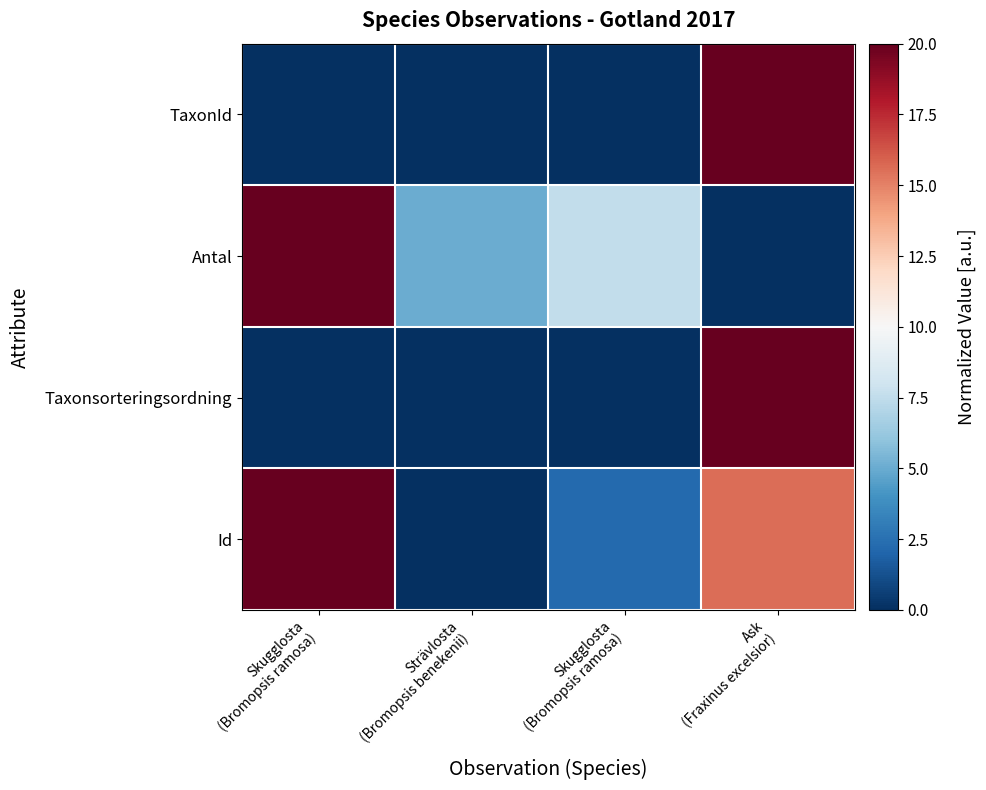

Reading right to left, transcribe all the data shown in this chart.

TaxonId: Ask
(Fraxinus excelsior)=20.0	Skugglosta
(Bromopsis ramosa)=0.0	Strävlosta
(Bromopsis benekenii)=0.0	Skugglosta
(Bromopsis ramosa)=0.0
Antal: Ask
(Fraxinus excelsior)=0.0	Skugglosta
(Bromopsis ramosa)=7.5	Strävlosta
(Bromopsis benekenii)=5.0	Skugglosta
(Bromopsis ramosa)=20.0
Taxonsorteringsordning: Ask
(Fraxinus excelsior)=20.0	Skugglosta
(Bromopsis ramosa)=0.0	Strävlosta
(Bromopsis benekenii)=0.0	Skugglosta
(Bromopsis ramosa)=0.0
Id: Ask
(Fraxinus excelsior)=15.6	Skugglosta
(Bromopsis ramosa)=2.2	Strävlosta
(Bromopsis benekenii)=0.0	Skugglosta
(Bromopsis ramosa)=20.0